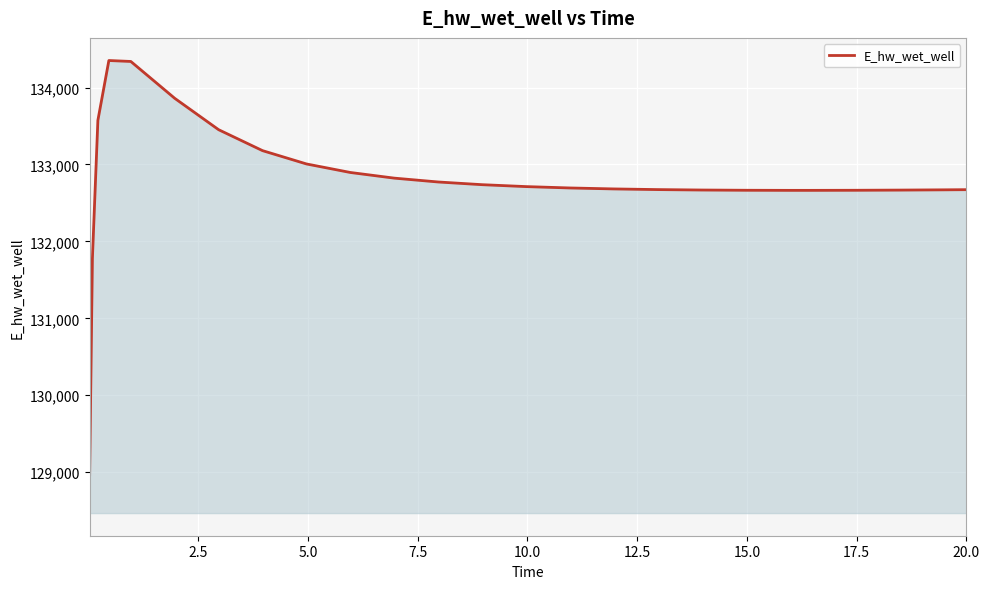

How many lines are shown in the chart?

1